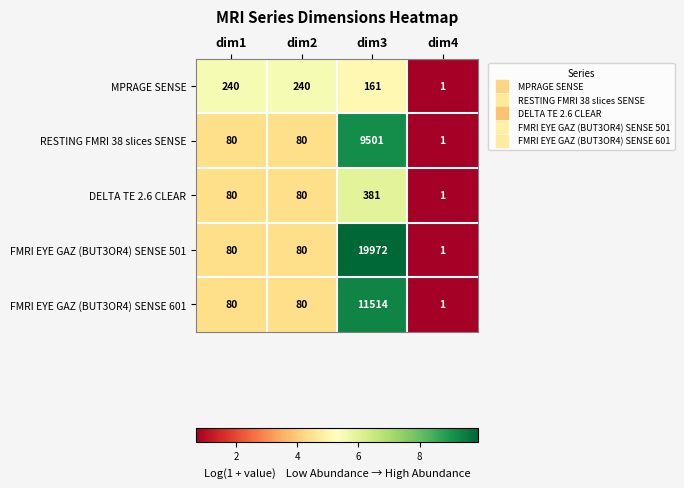

Which series has the largest total across all categories?

FMRI EYE GAZ (BUT3OR4) SENSE 501